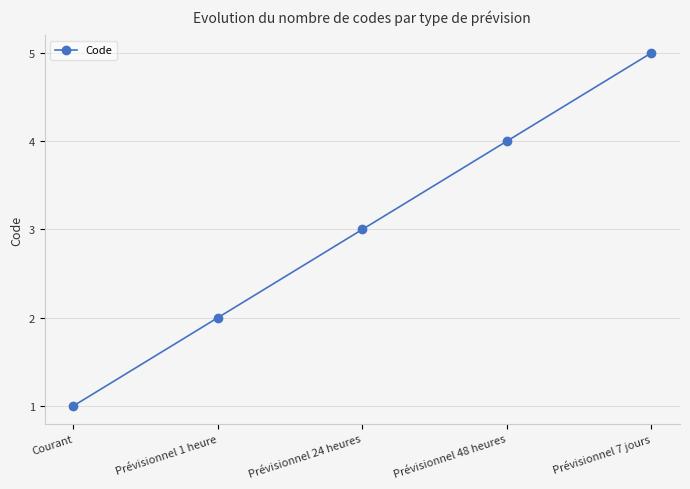

True or false: the data shows 2 at Prévisionnel 24 heures.

False